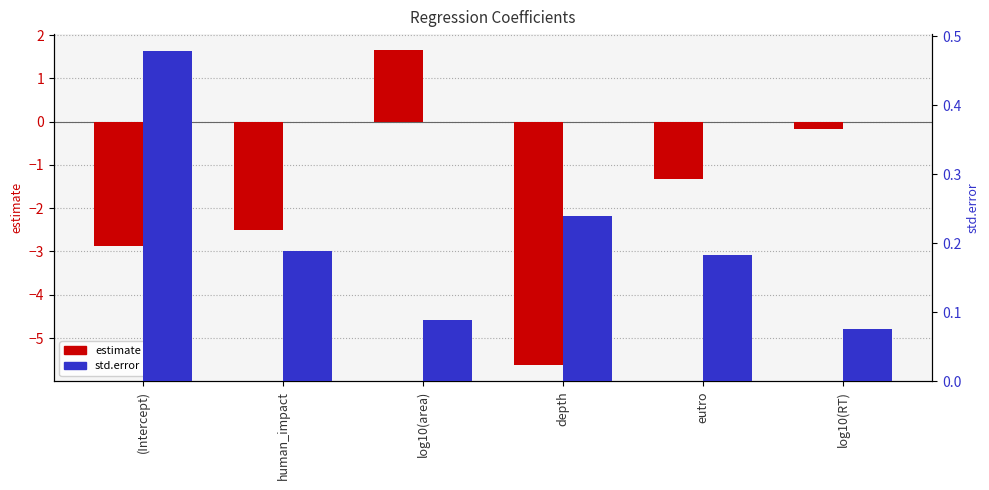

What is the difference between the estimate values at log10(RT) and eutro?

1.2